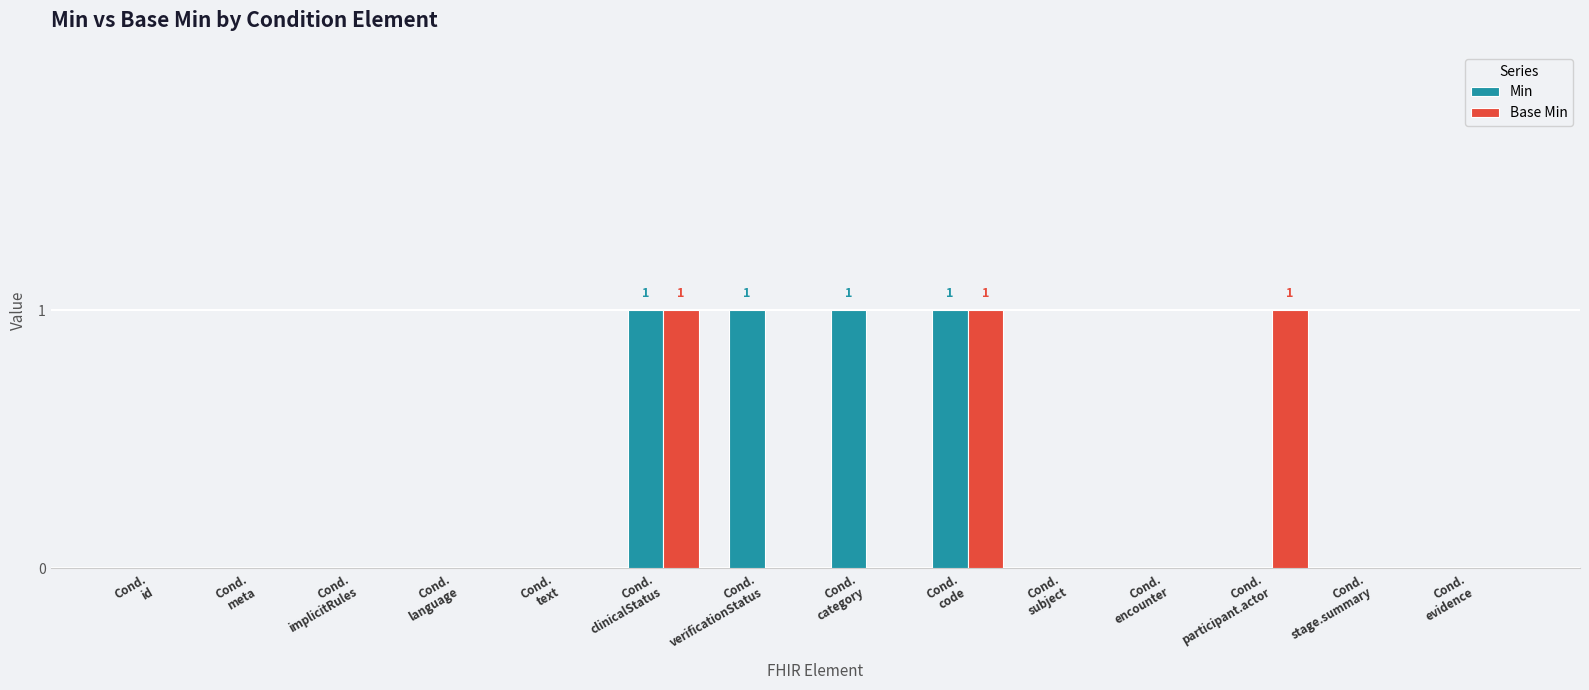

Which series changed the most between Cond.
category and Cond.
encounter?

Min